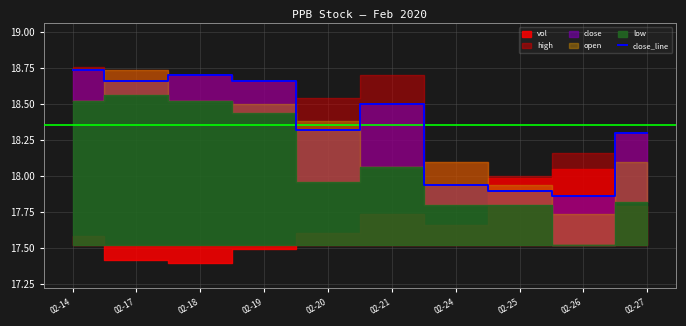

Reading right to left, list all the values displayed in this chart.

02-27=18.3	02-26=17.9	02-25=17.9	02-24=17.9	02-21=18.5	02-20=18.3	02-19=18.7	02-18=18.7	02-17=18.7	02-14=18.7